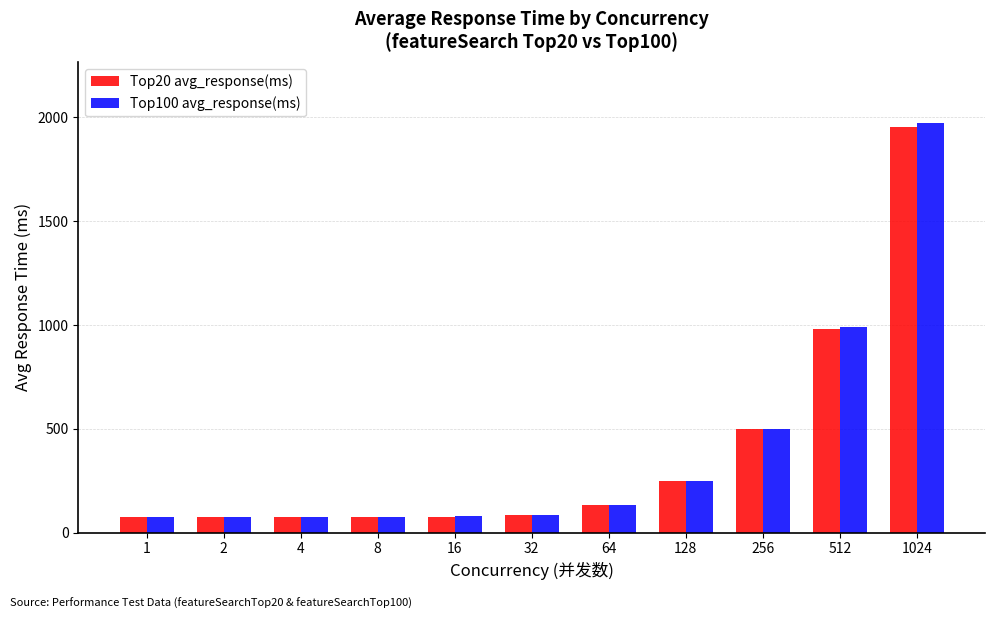

What is the approximate value of Top20 avg_response(ms) at 256?

497.1